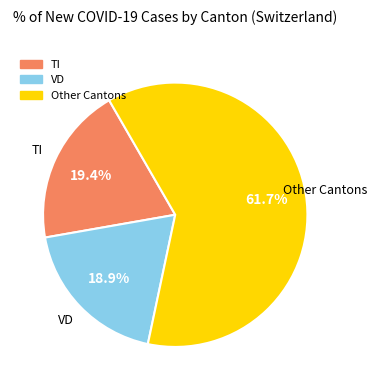

Does any single category account for the majority?

Yes